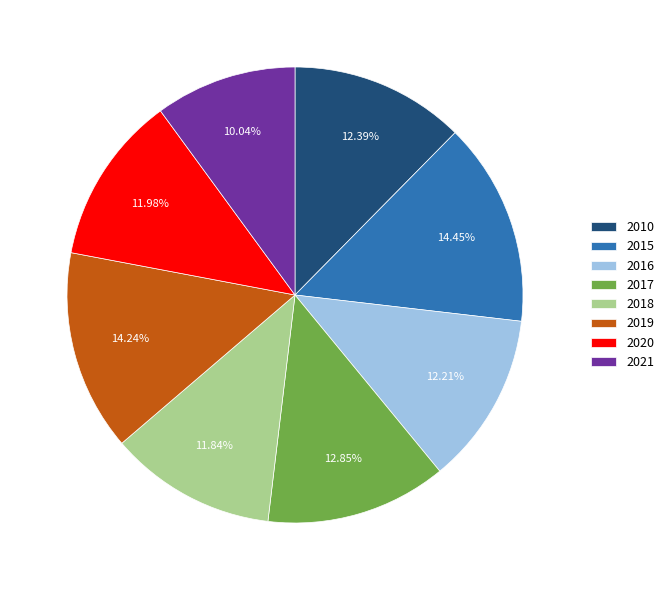

Is there a majority slice in this chart?

No